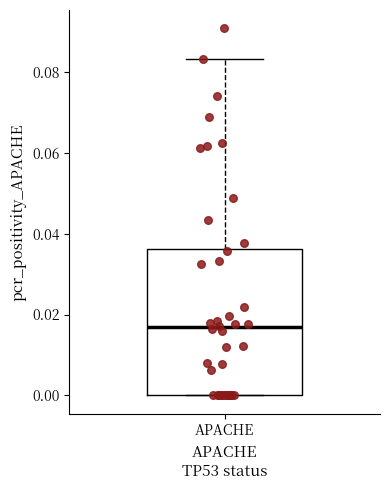

Transcribe this box plot: give where the median line is, the range the box spans, and where the two whiskers end, as read against the y-axis. The values are not printed on the chart, so give them approximately, as read against the axis.

median 0.016, box 0.000 to 0.036, whiskers 0.000 to 0.084